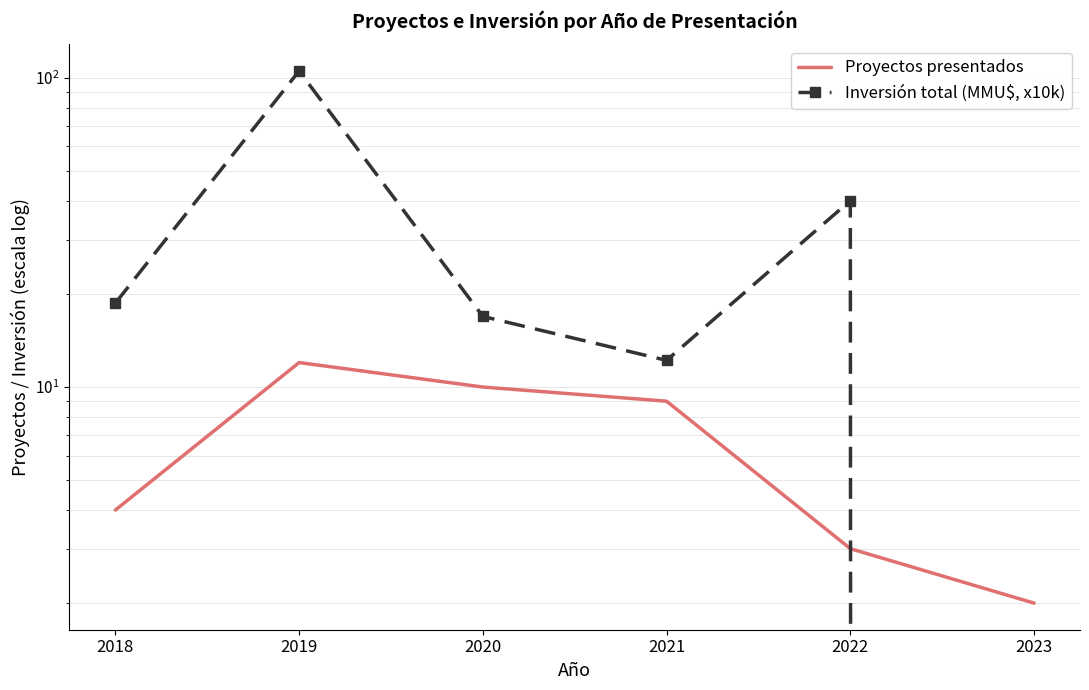

What is the difference between the Proyectos presentados values at 2022 and 2021?

6.0